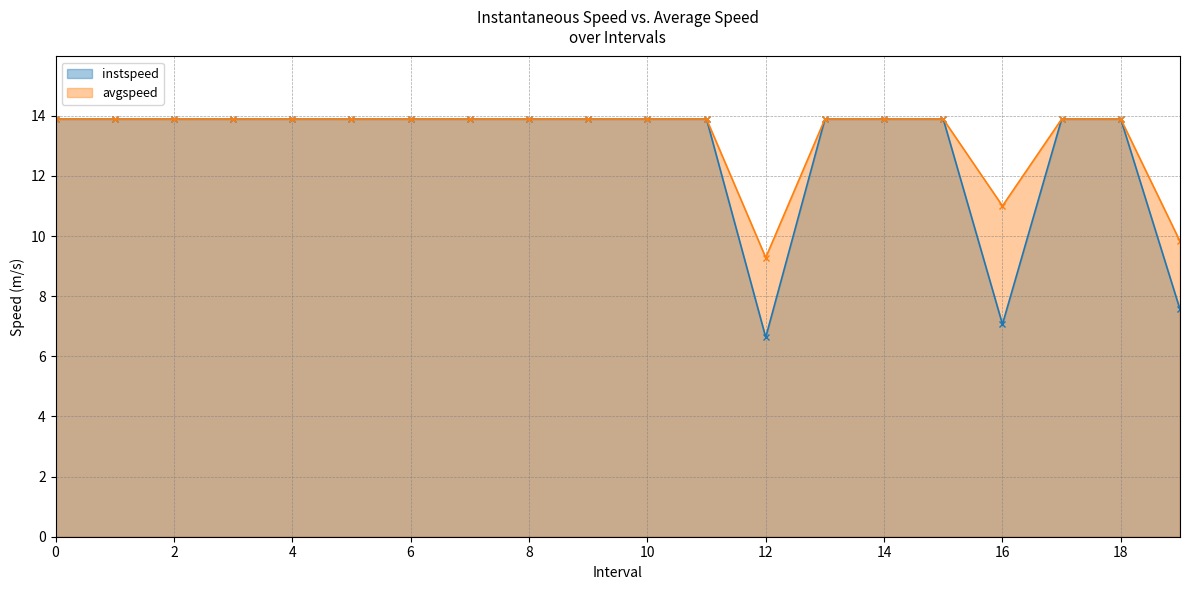

What is the label of the 8th point from the left?

7